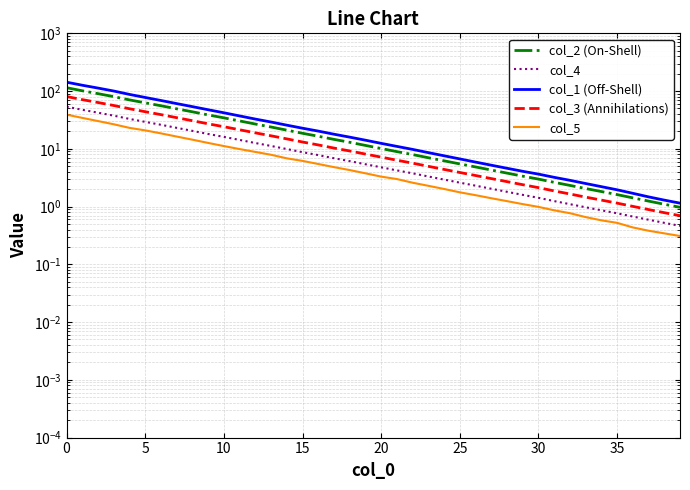

At how many categories does at least one series exceed 66?

7